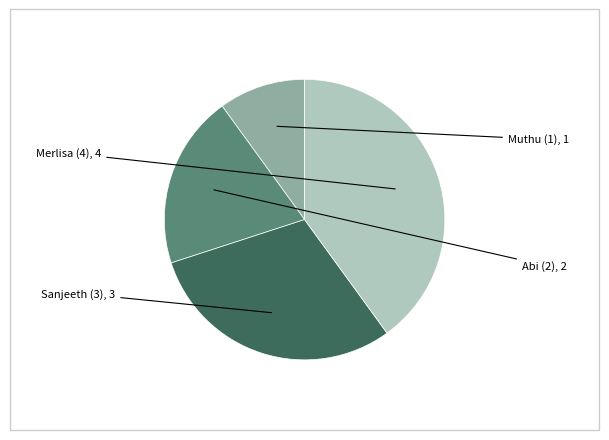

Between Sanjeeth (3) and Muthu (1), which is larger?

Sanjeeth (3)